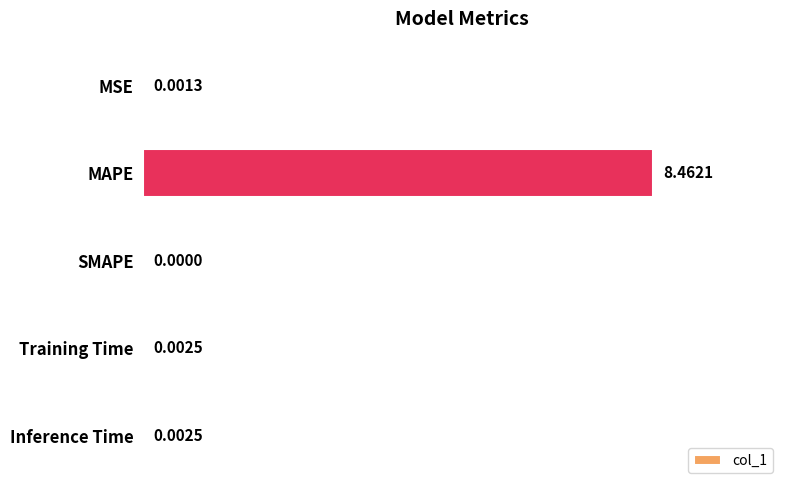

Which label corresponds to the largest value in the chart?

MAPE